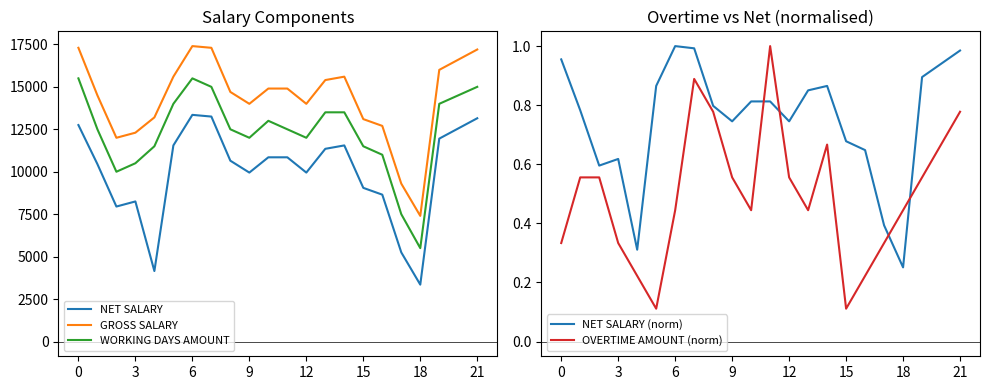

What is the label of the 9th point from the left?

8